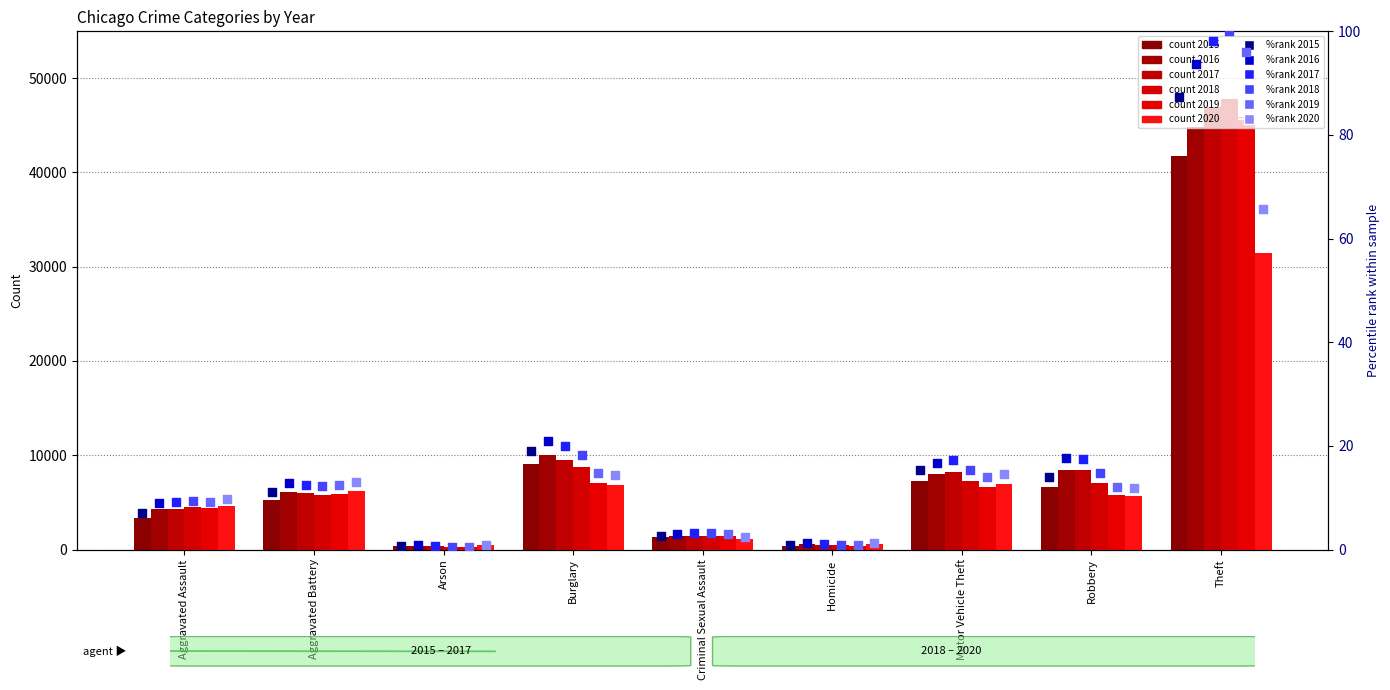

Which series reaches the minimum Y coordinate?

2018 %rank